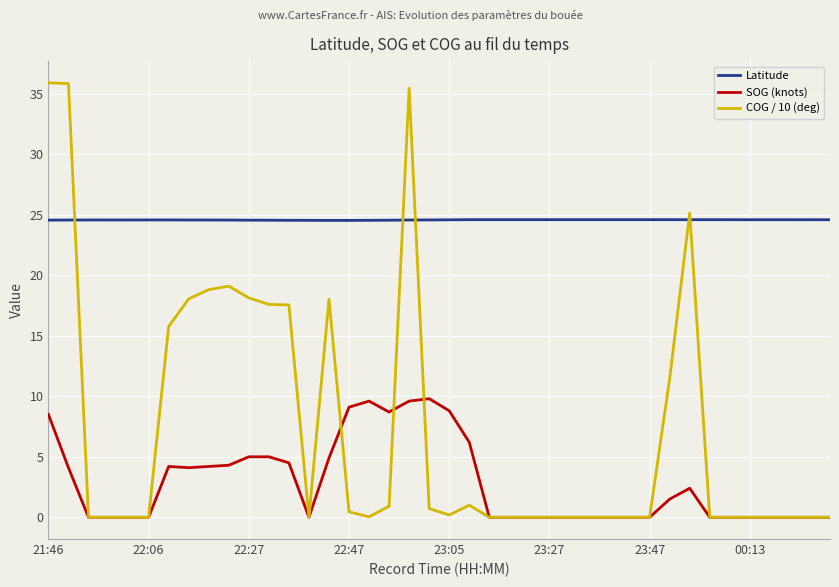

Which series has the largest total across all categories?

Latitude